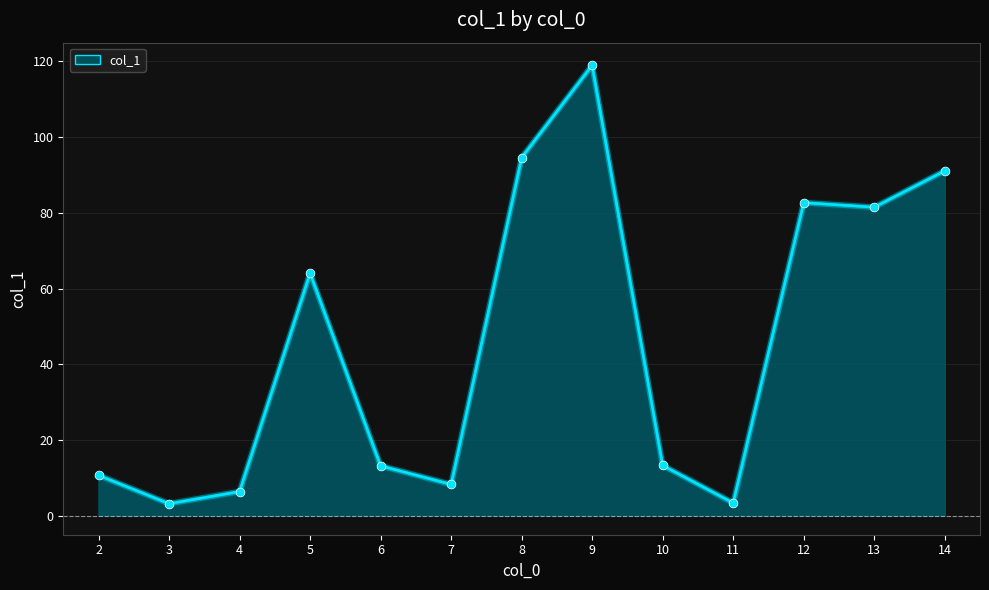

Which has a higher value, 4 or 10?

10